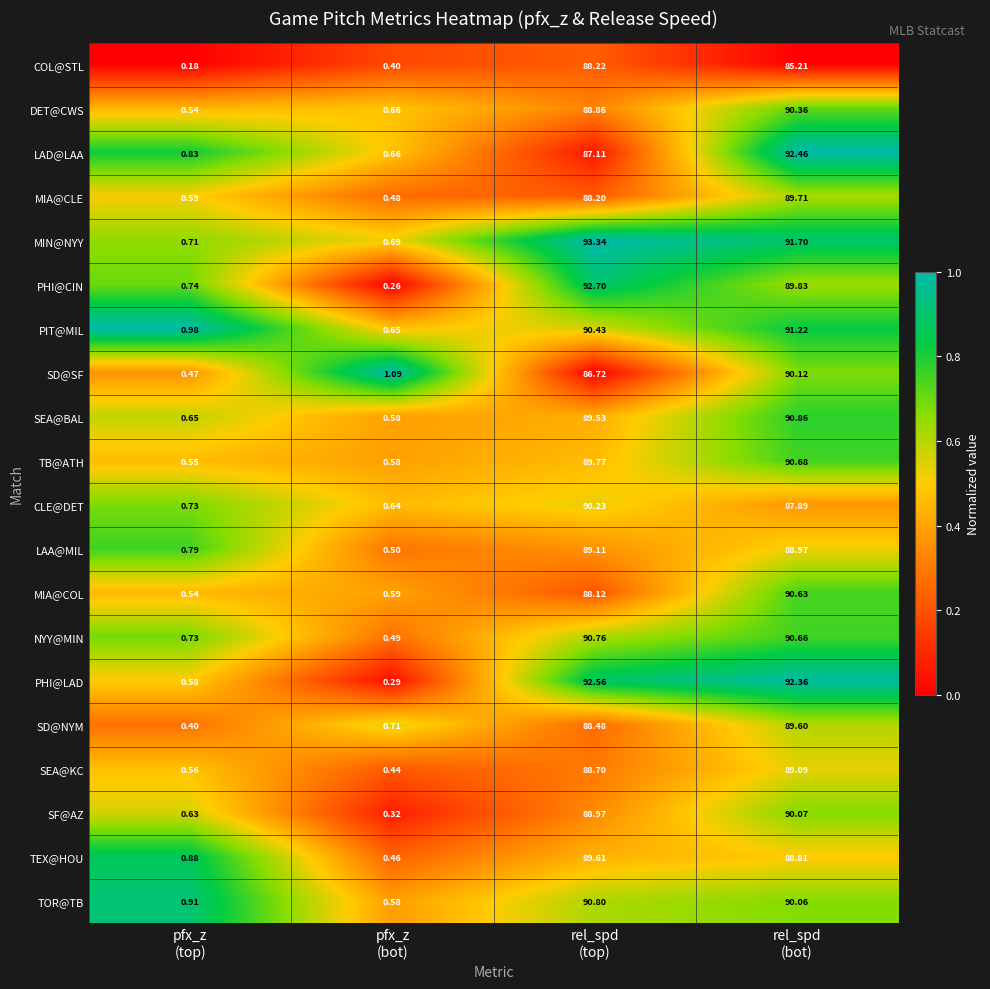

Which series has the widest spread of values?

MIN@NYY